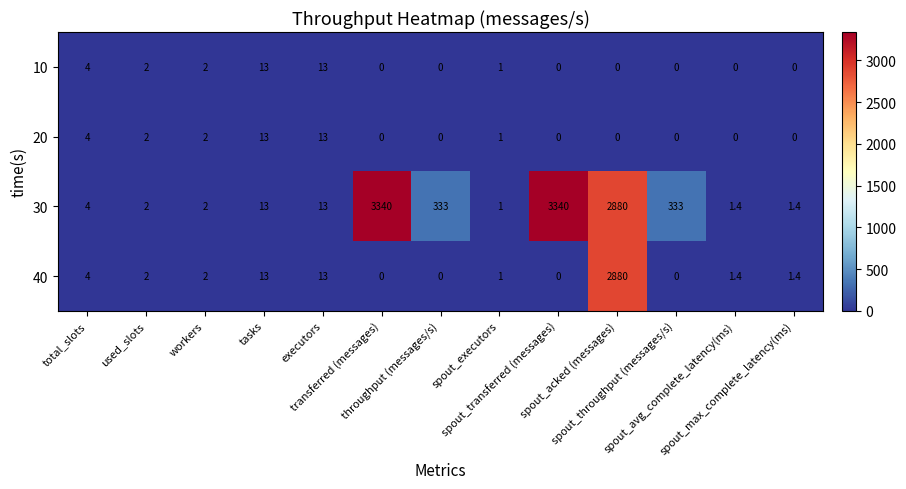

What is the total value across all series at spout_transferred (messages)?

3340.0